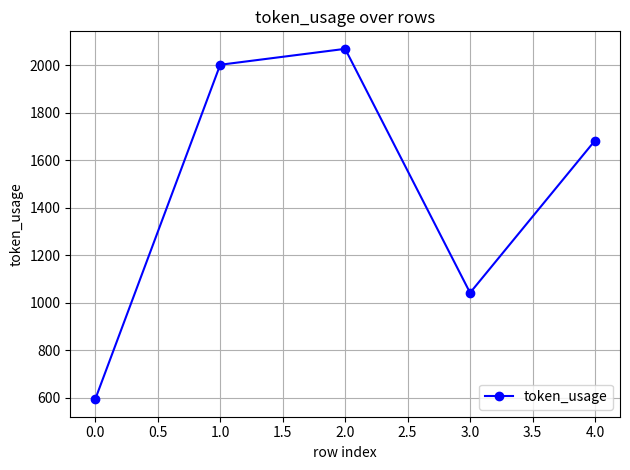

List the labels in order of value, largest first.

2.0, 1.0, 4.0, 3.0, 0.0